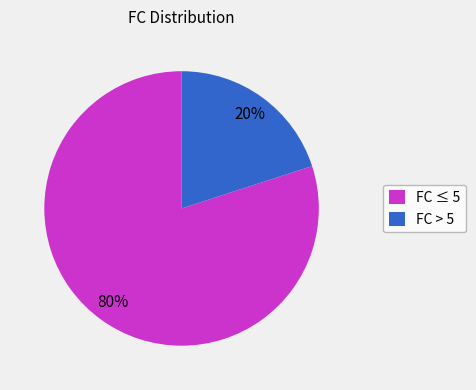

Is the sum of FC ≤ 5 and FC > 5 greater than half?

Yes